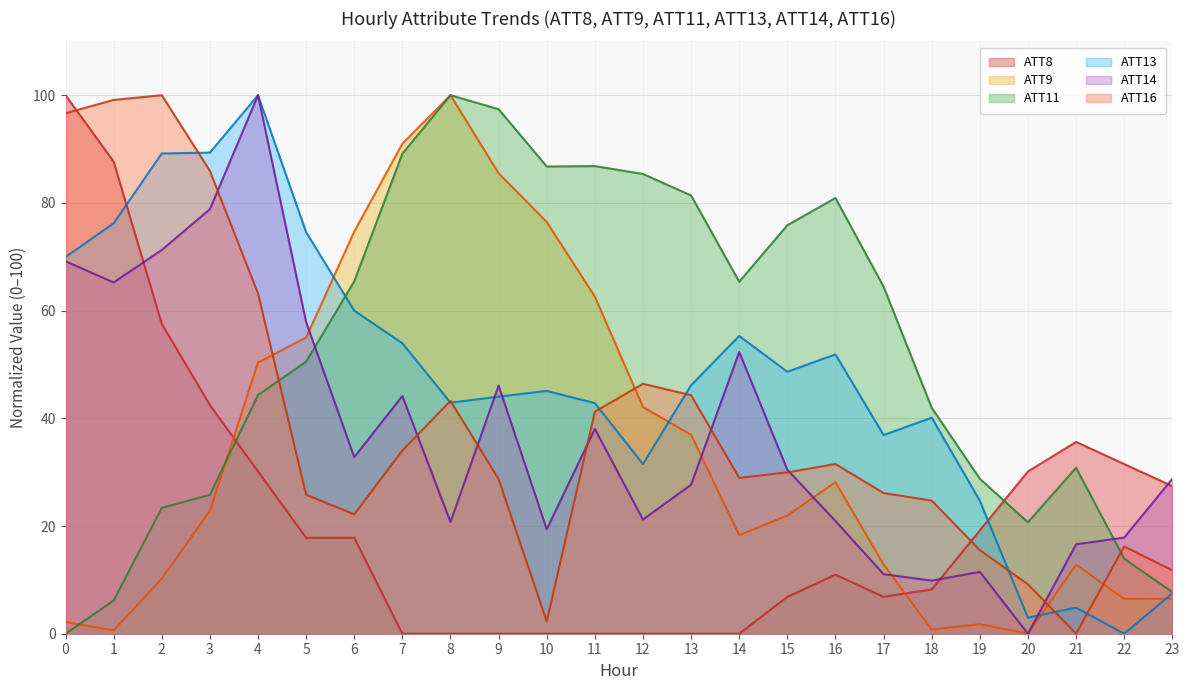

How many data points in ATT13 are above 46?

12